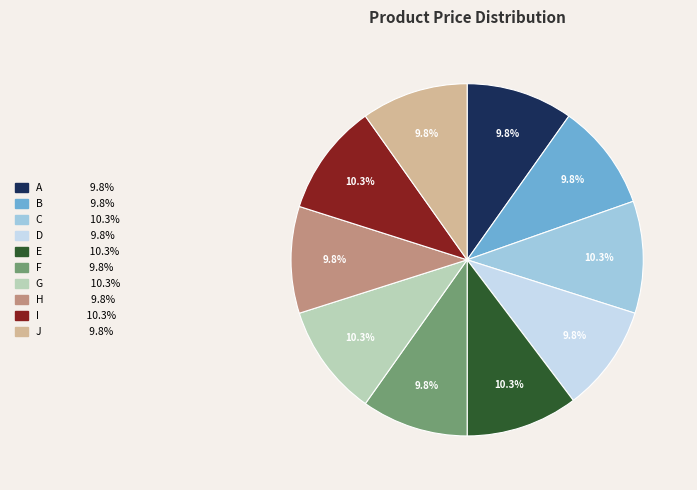

To the nearest percent, what percentage of the pie is A?

10%